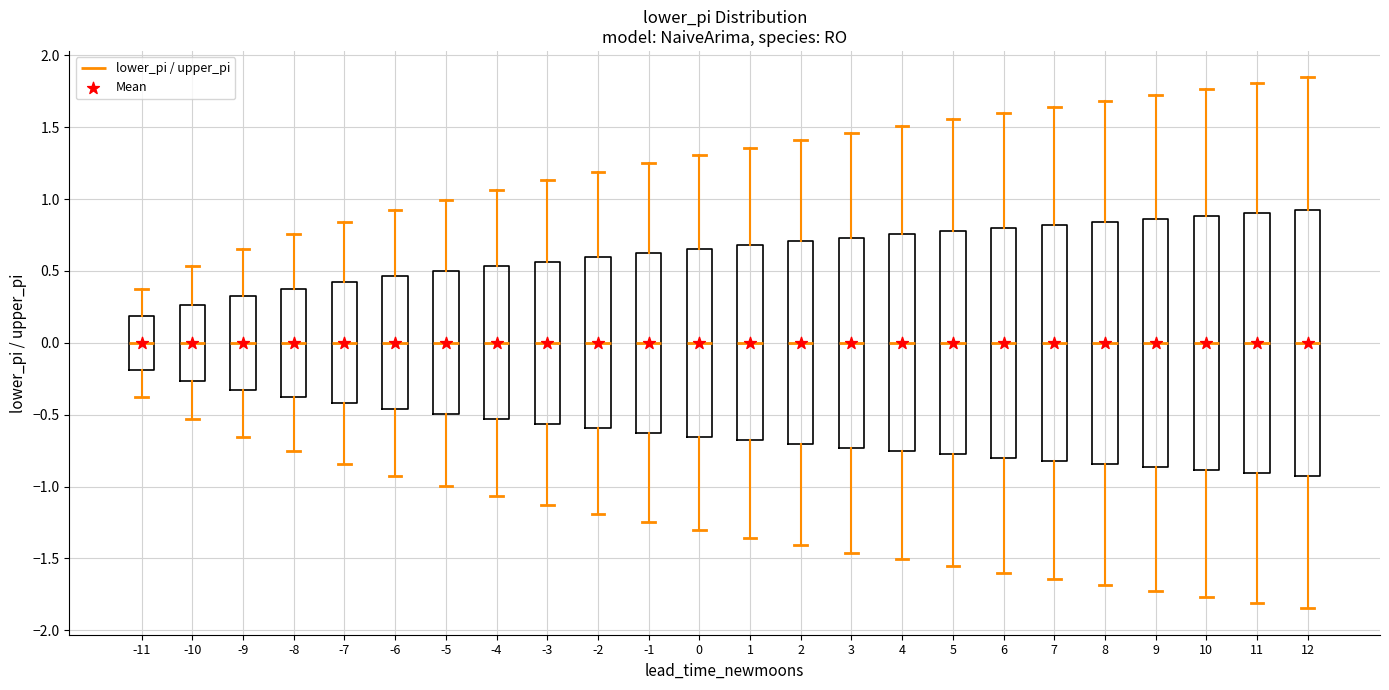

Where does the lower whisker of the box at x = 10 end on the y-axis? The values are not printed on the chart, so give them approximately, as read against the axis.

-1.75